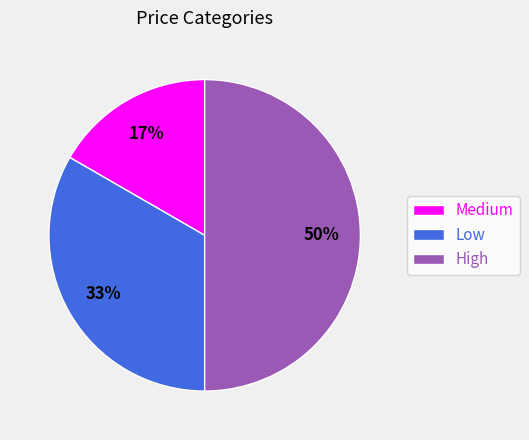

True or false: High accounts for 55% of the total.

False